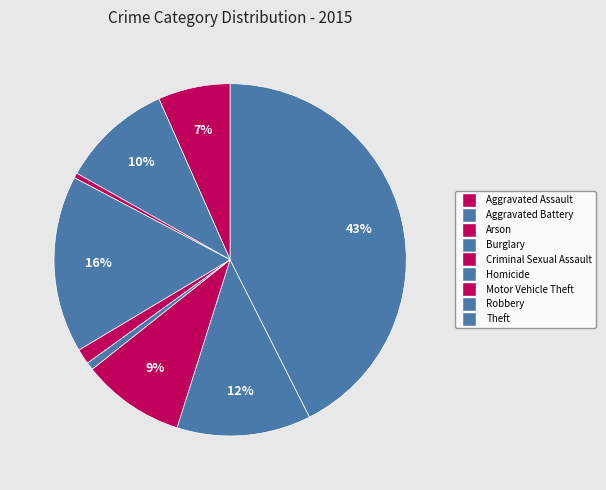

How many slices are in this pie chart?

9